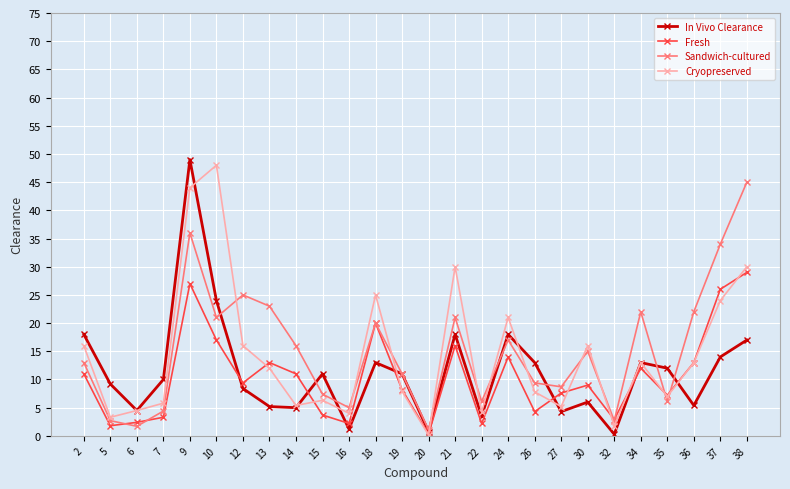

True or false: Cryopreserved has a value of 5.2 at 36.

False